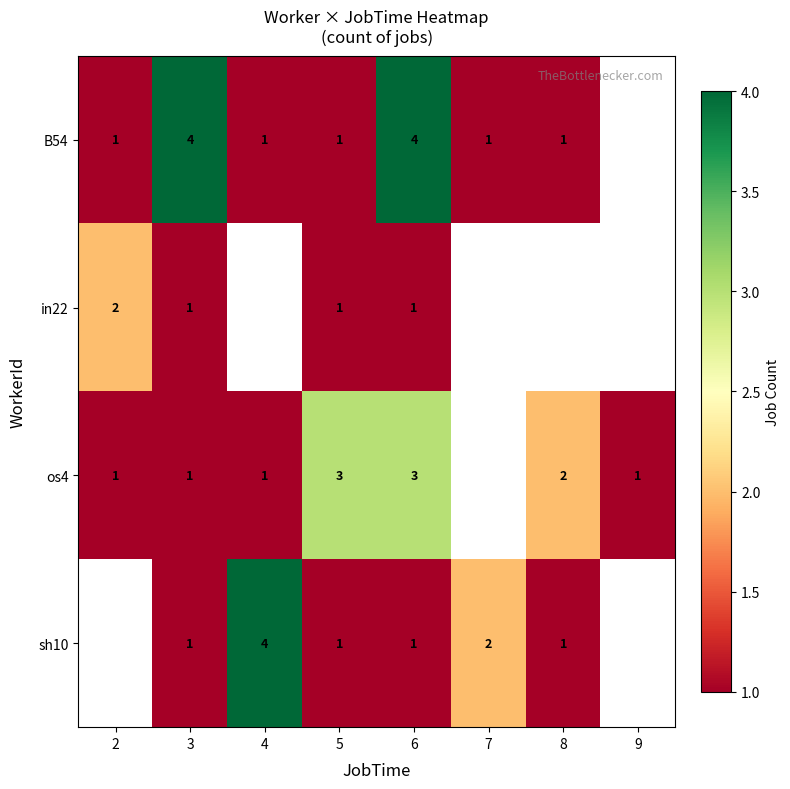

What is the sum of the sh10 values at 7 and 4?

6